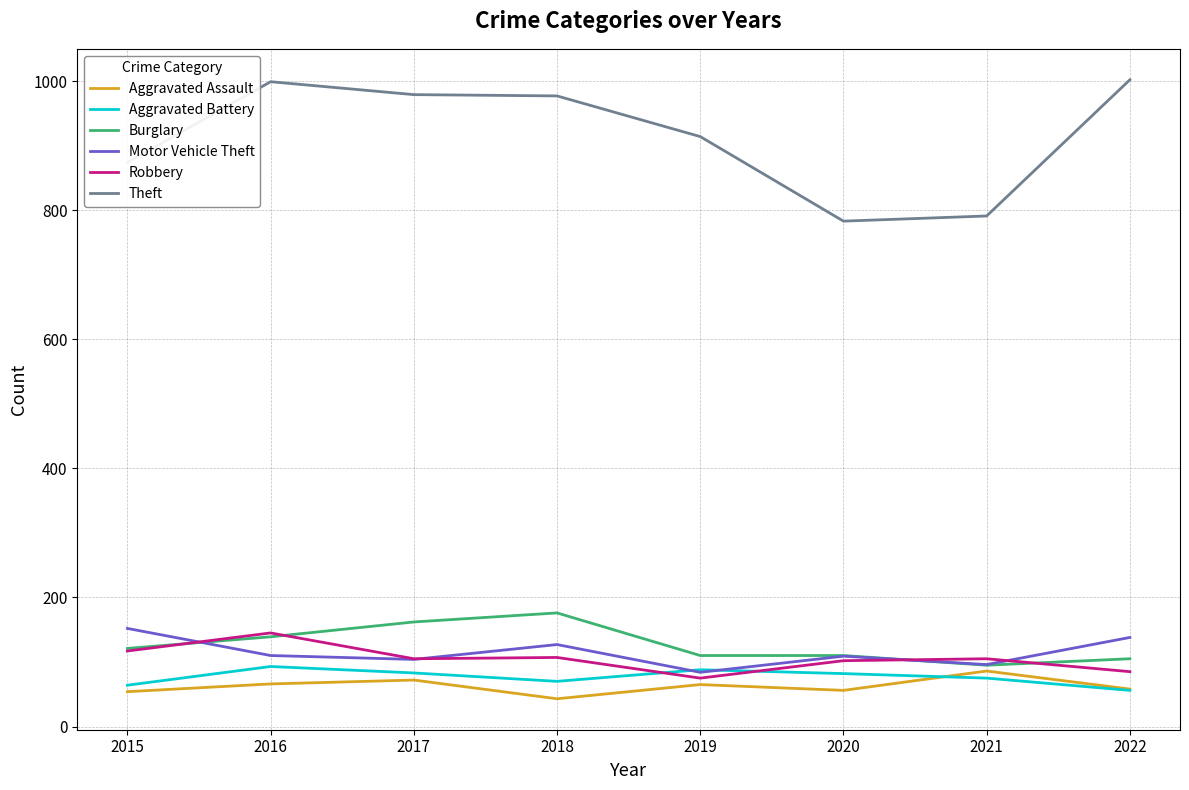

How many lines are shown in the chart?

6